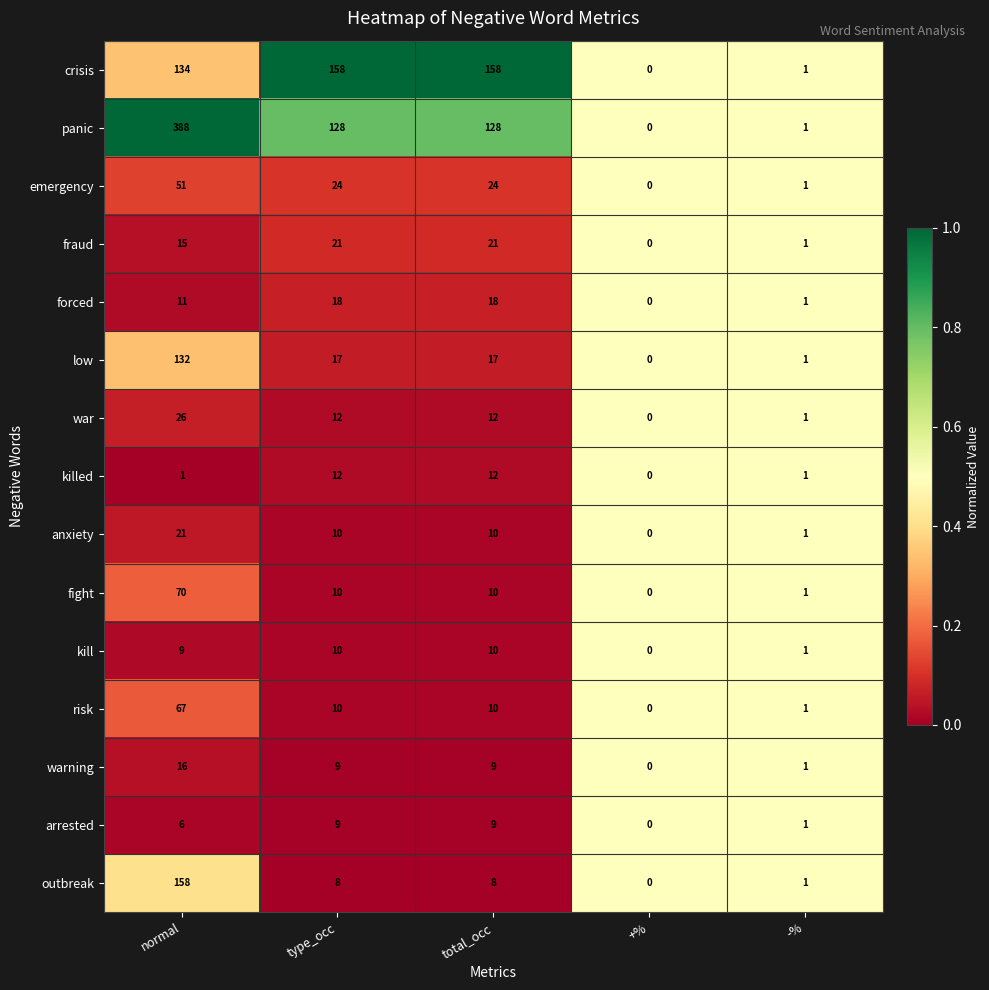

What is the approximate value of anxiety at normal, to the nearest 10?

20